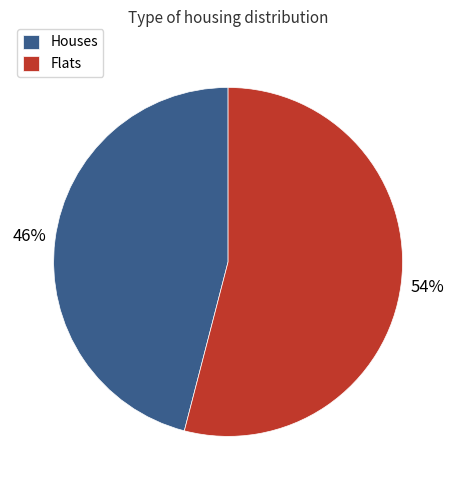

Which slice is the largest?

Flats